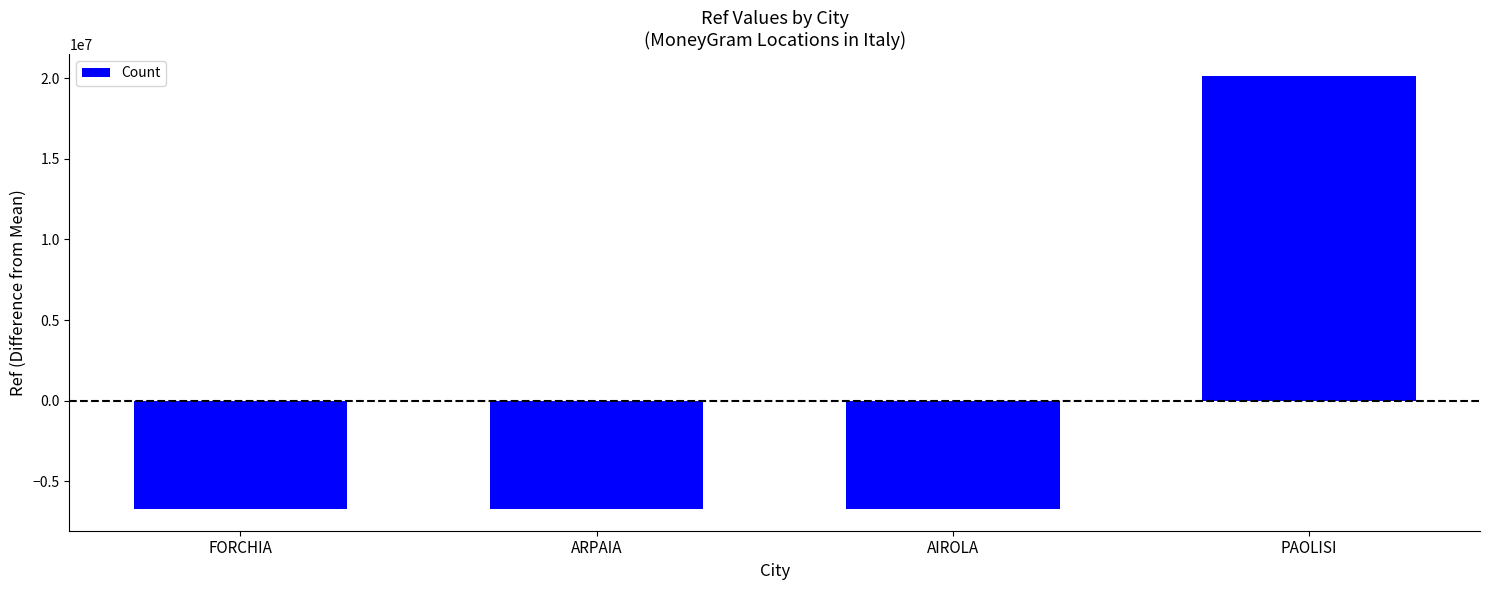

The chart shows a value of -6715961.8 at AIROLA. True or false?

True